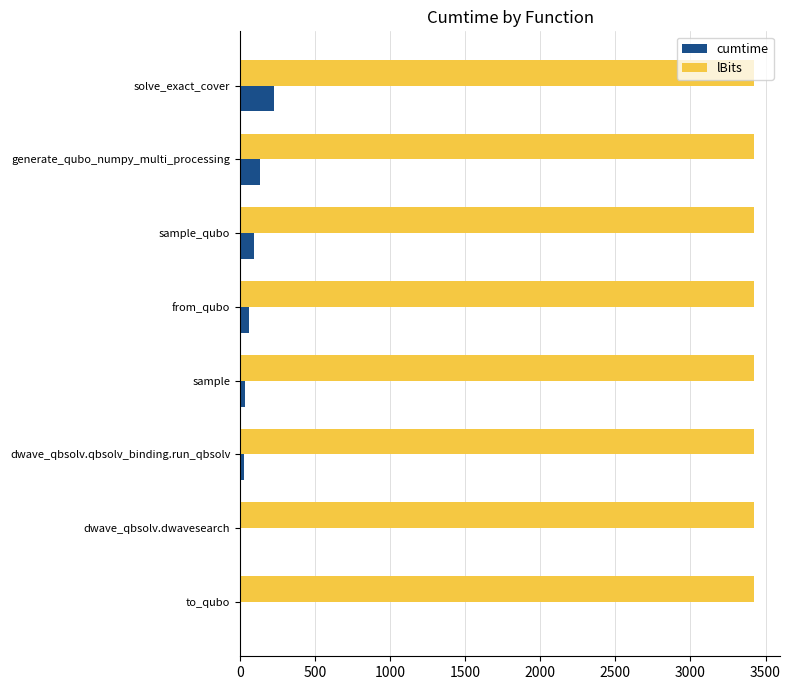

The value of lBits at to_qubo is 3425.0. True or false?

True